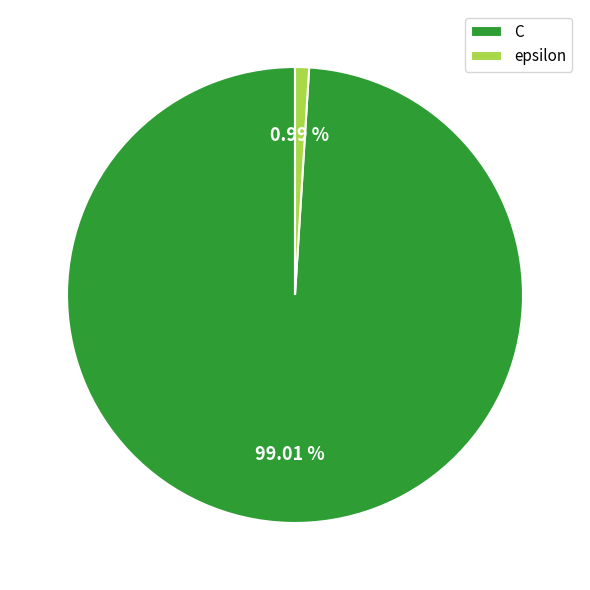

What is the largest slice in the pie chart?

C